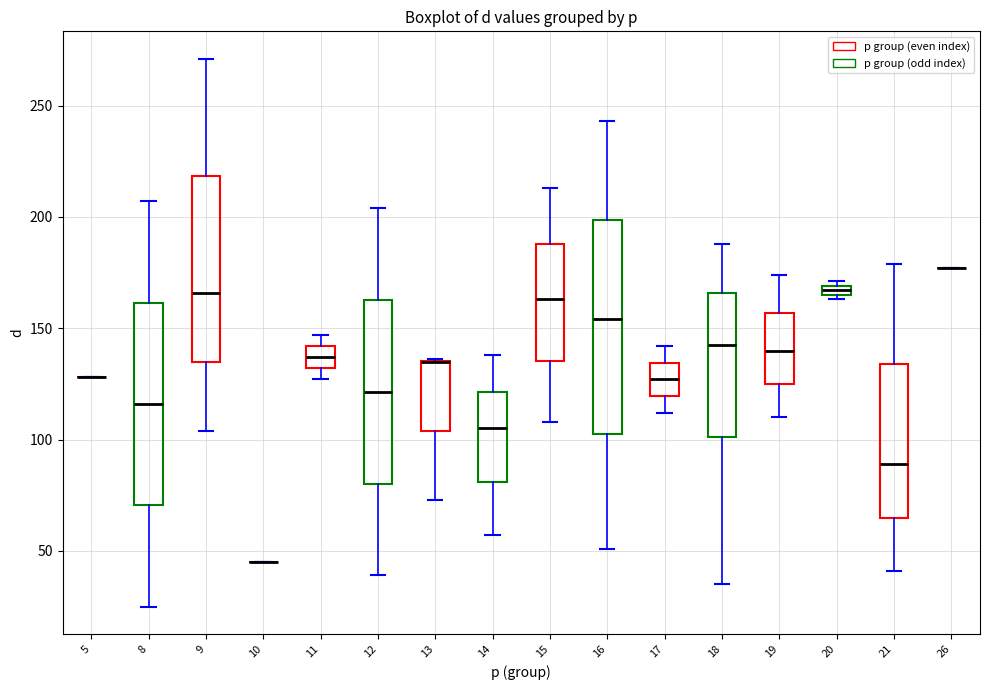

Where does the upper whisker of the box at x = 14 end on the y-axis? The values are not printed on the chart, so give them approximately, as read against the axis.

140